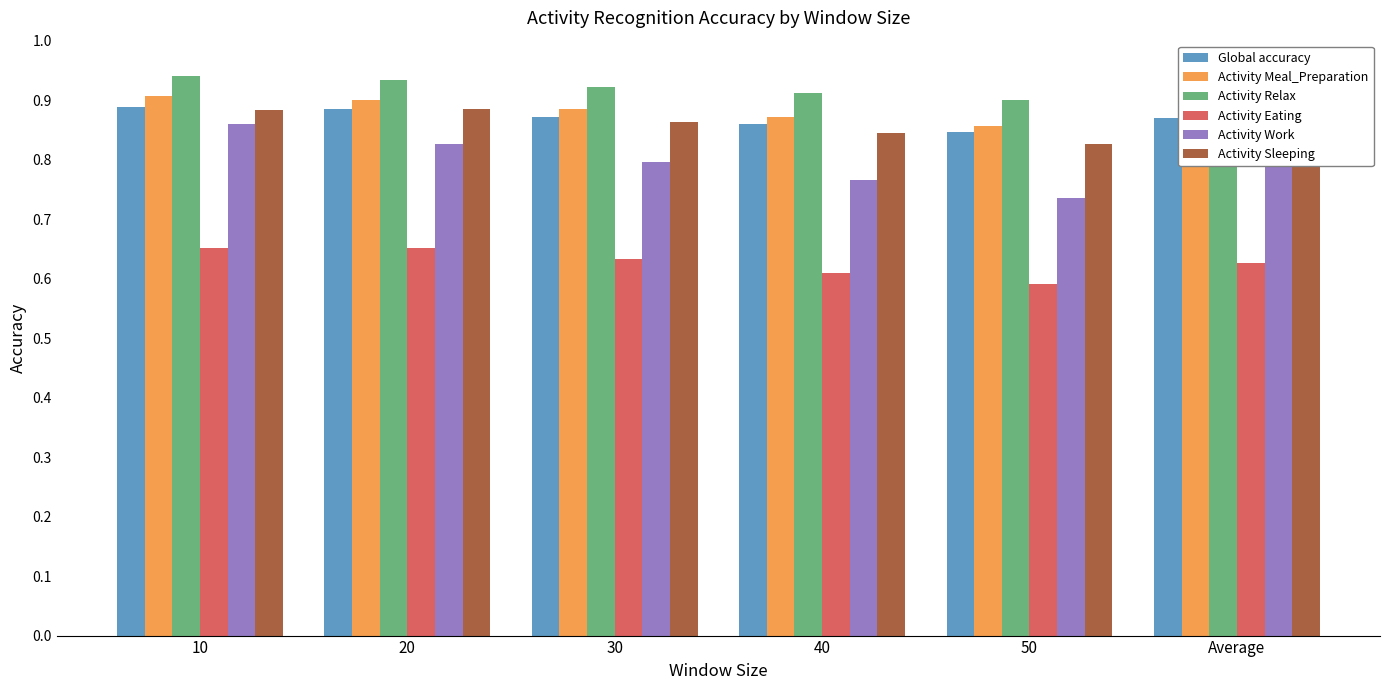

How many series are shown in this chart?

6